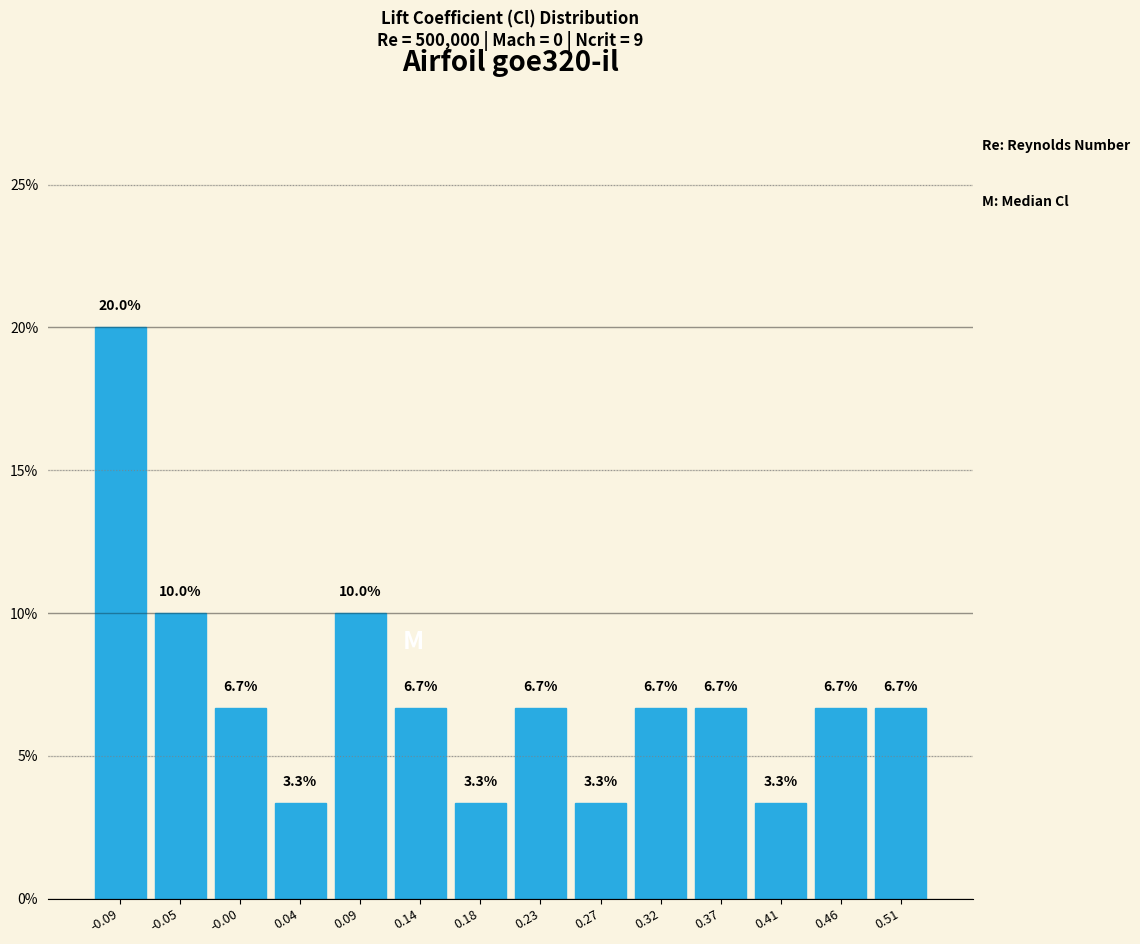

Reading left to right, list every bar in this chart as the range it spans on the x-axis followed by its height. The bar edges are not printed on the chart, so give them approximately, as read against the axis.

-0.120 to -0.070: 20.0
-0.070 to -0.025: 10.0
-0.025 to 0.020: 6.7
0.020 to 0.065: 3.3
0.065 to 0.115: 10.0
0.115 to 0.160: 6.7
0.160 to 0.205: 3.3
0.205 to 0.250: 6.7
0.250 to 0.300: 3.3
0.300 to 0.345: 6.7
0.345 to 0.390: 6.7
0.390 to 0.435: 3.3
0.435 to 0.485: 6.7
0.485 to 0.530: 6.7